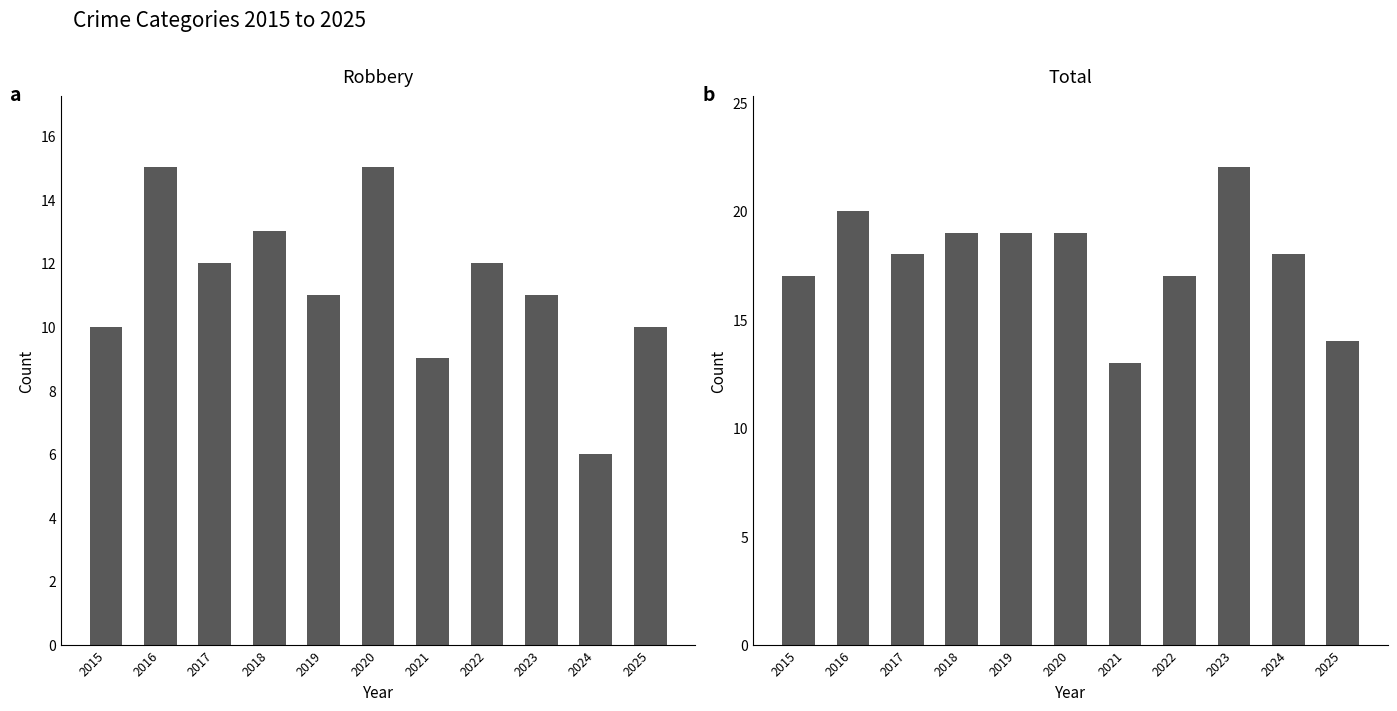

At 2024, list the series in order from largest to smallest.

Total, Robbery